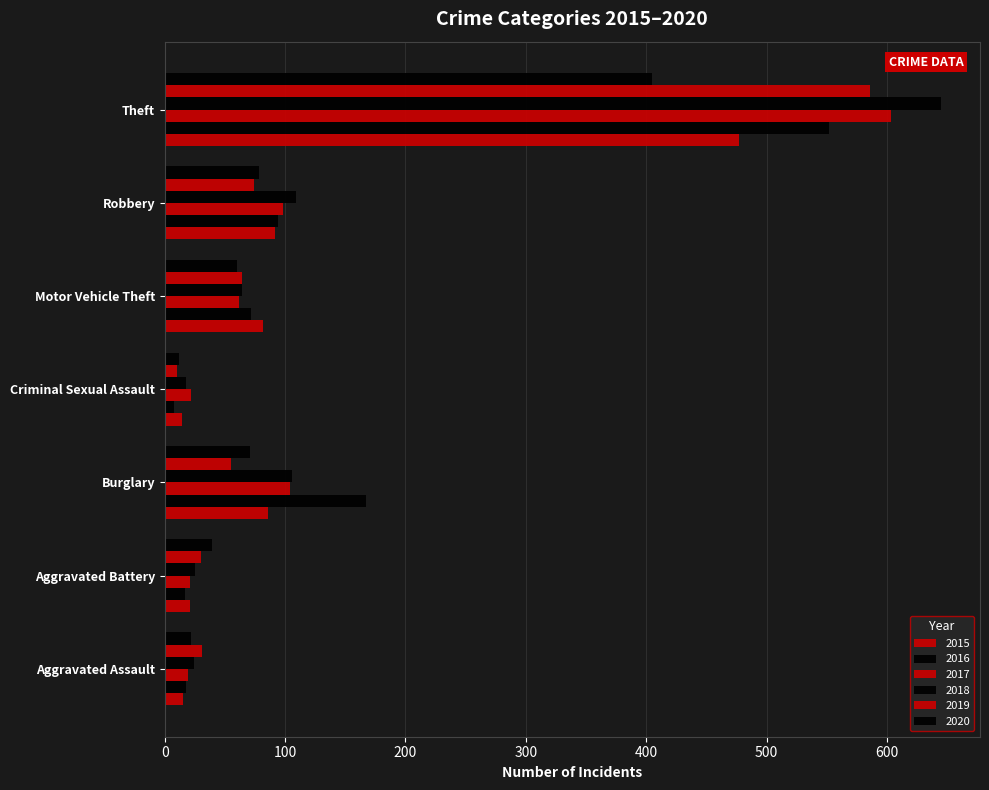

Count the number of categories in the chart.

7